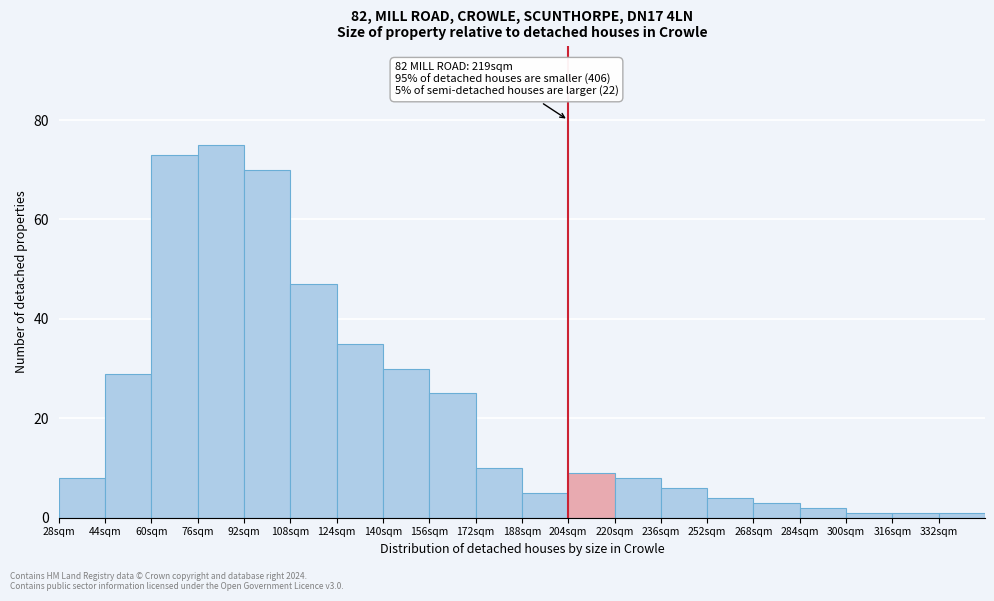

Over which range of the x-axis is the bar tallest?

76 to 92